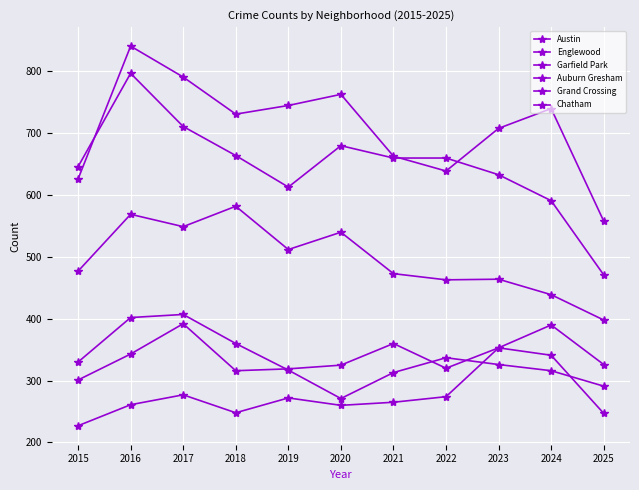

Does the chart have visible grid lines?

Yes